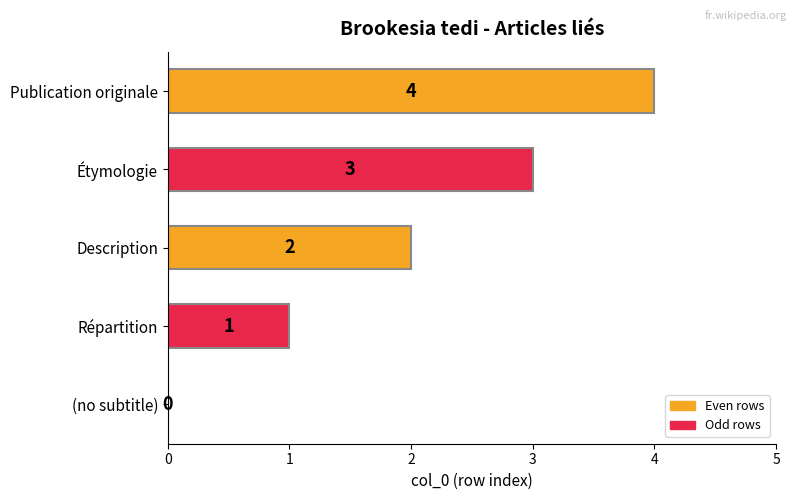

What is the sum of all values?

10